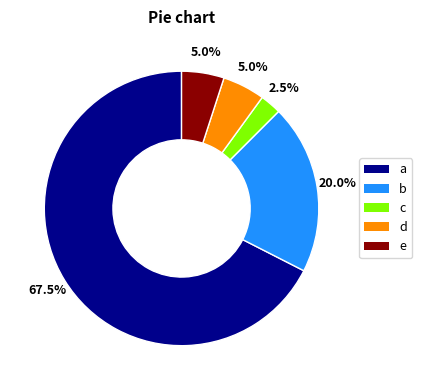

How many segments does this pie chart have?

5